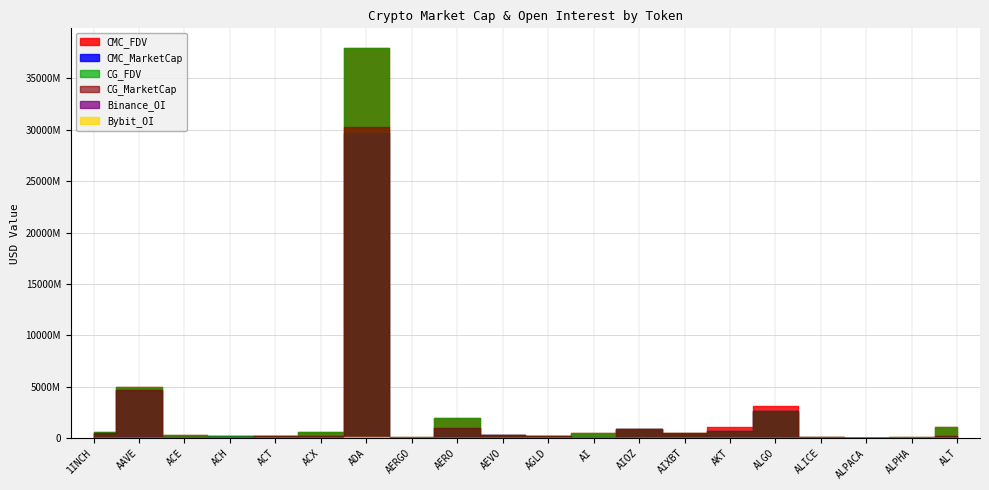

What is the total value across all series at ADA?

136143897755.5